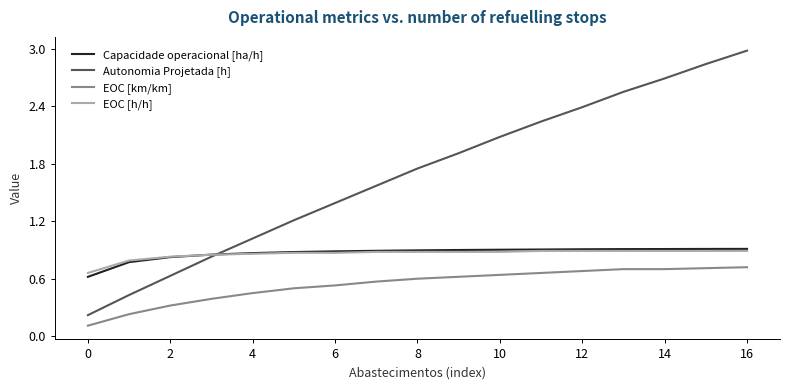

What are all the series names shown in the legend?

Capacidade operacional [ha/h], Autonomia Projetada [h], EOC [km/km], EOC [h/h]